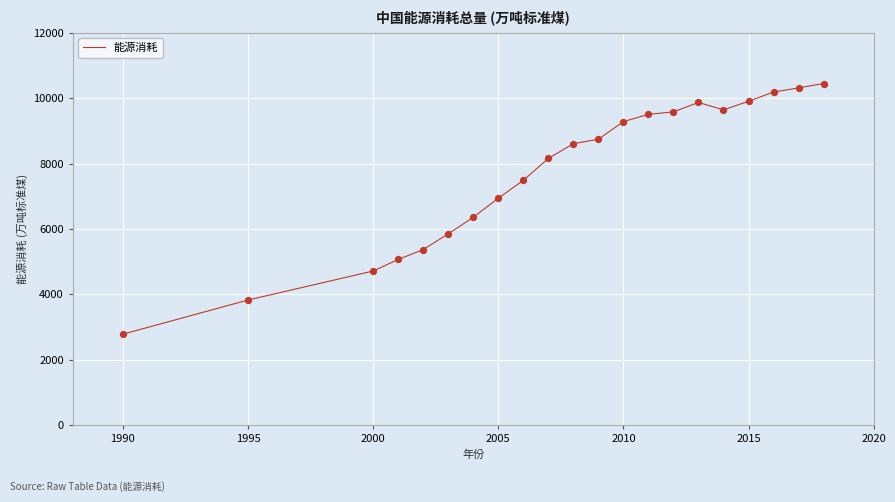

What is the difference between the maximum and minimum values?

7675.1